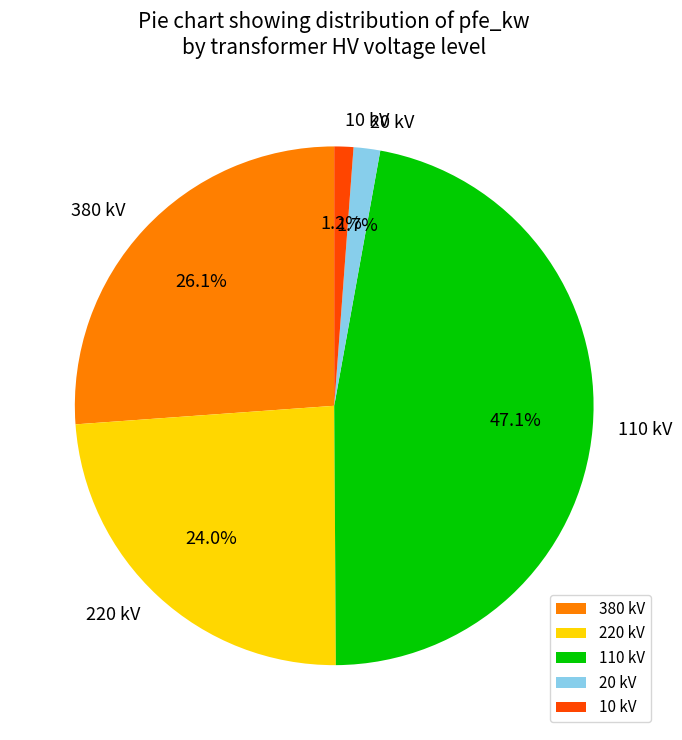

How many slices are in this pie chart?

5